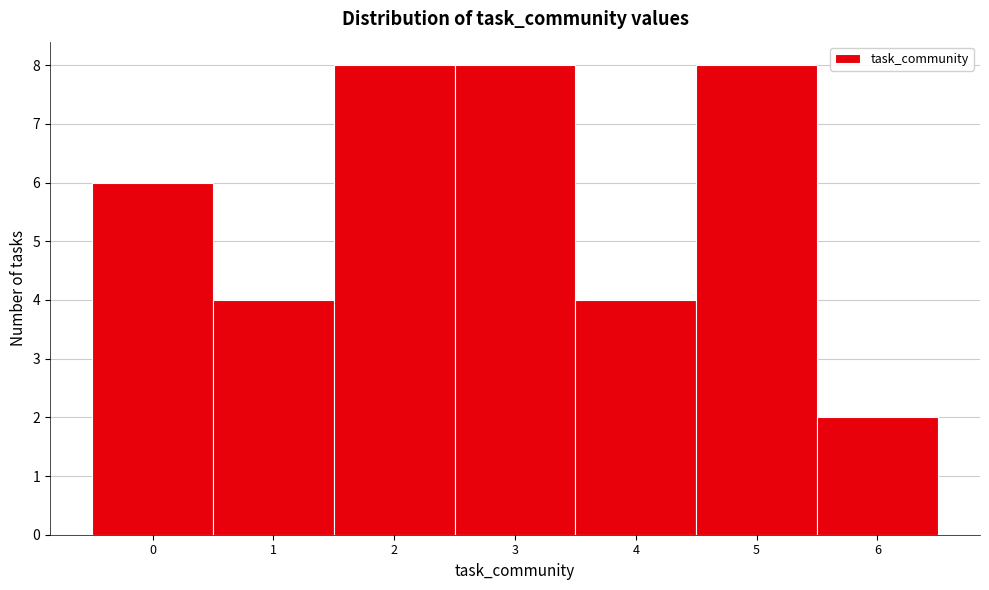

Reading left to right, transcribe this chart: for each bar, give the range it covers on the x-axis and its height. The values are not printed on the chart, so give them approximately, as read against the axis.

-0.5 to 0.5: 6
0.5 to 1.5: 4
1.5 to 2.5: 8
2.5 to 3.5: 8
3.5 to 4.5: 4
4.5 to 5.5: 8
5.5 to 6.5: 2